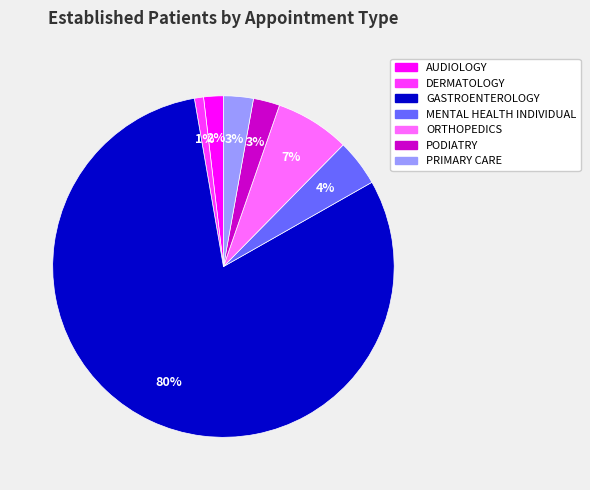

Is there any slice that represents more than half of the pie?

Yes